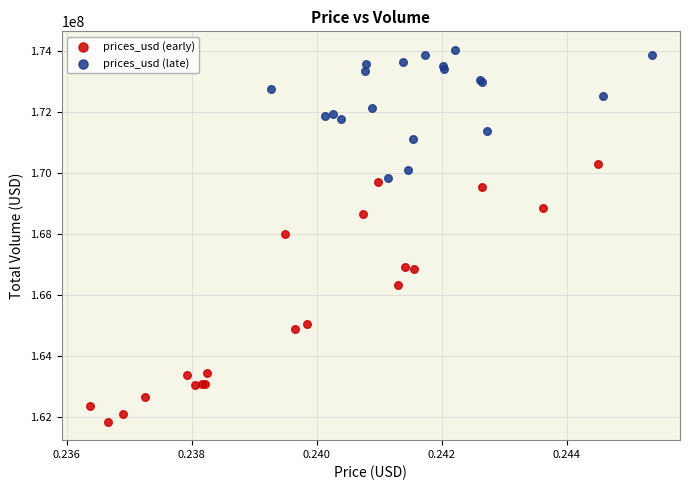

What are all the series names shown in the legend?

prices_usd (early), prices_usd (late)